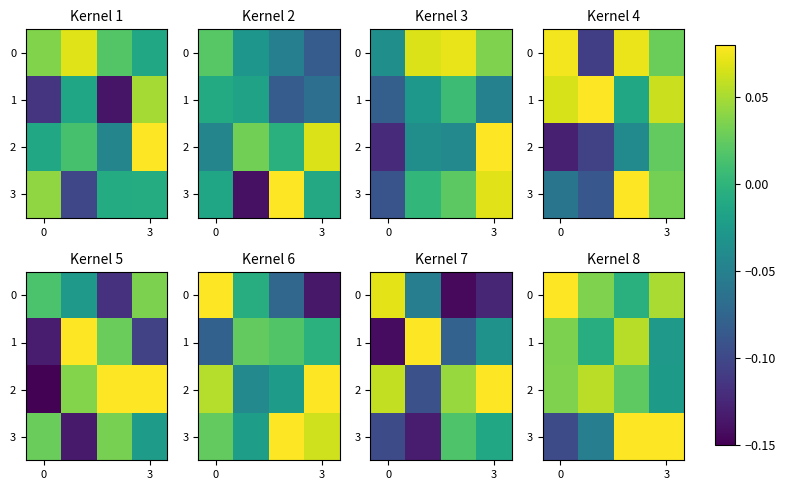

How many data points in row_3 are less than 0?

2